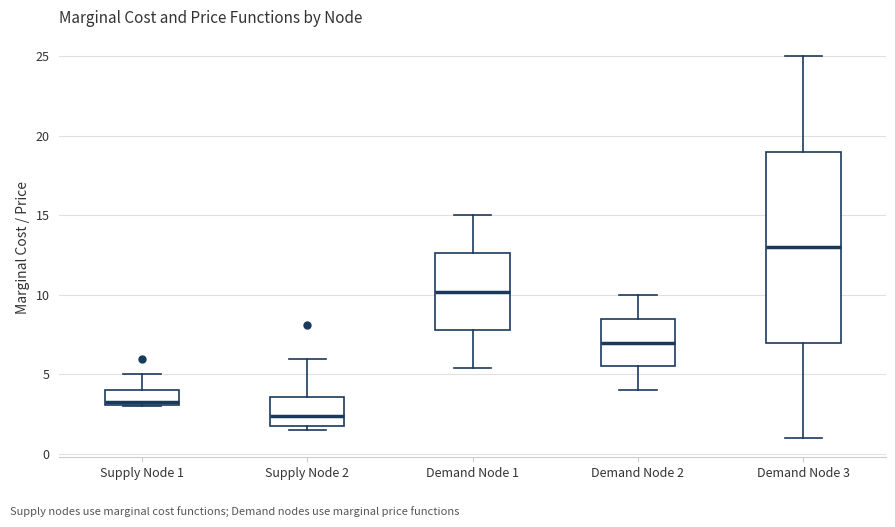

Where does the lower whisker of the box for Demand Node 1 end on the y-axis? The values are not printed on the chart, so give them approximately, as read against the axis.

5.5